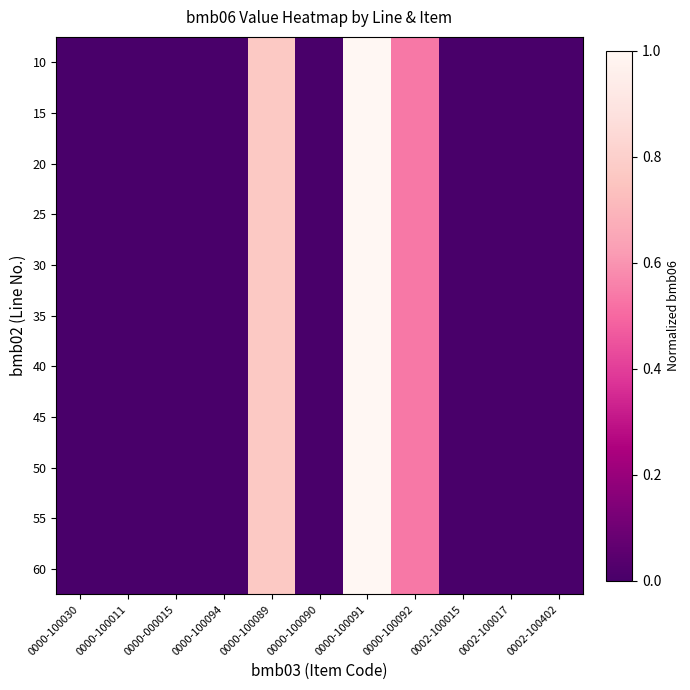

Which series has the largest range (max minus min)?

10